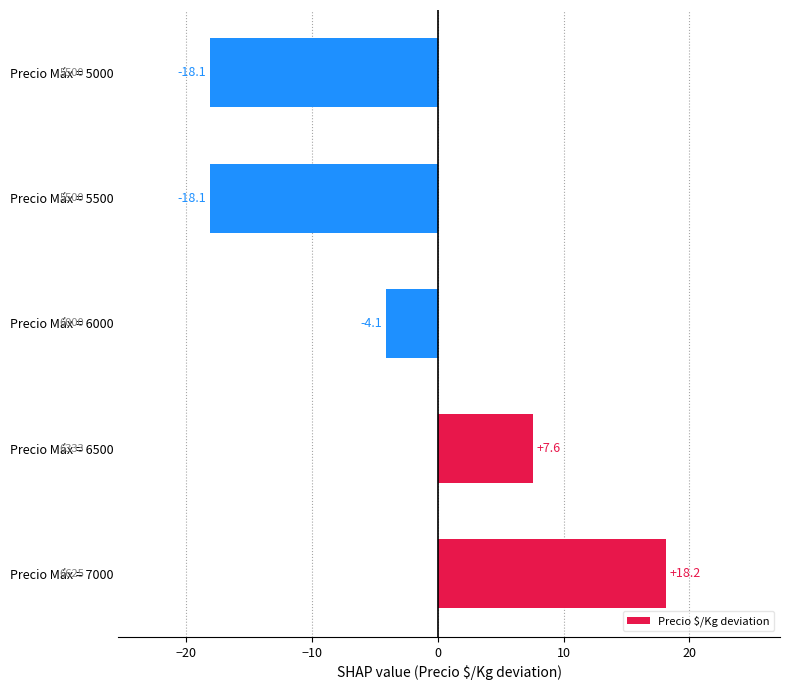

Which has a higher value, Precio Máx = 5500 or Precio Máx = 6000?

Precio Máx = 6000